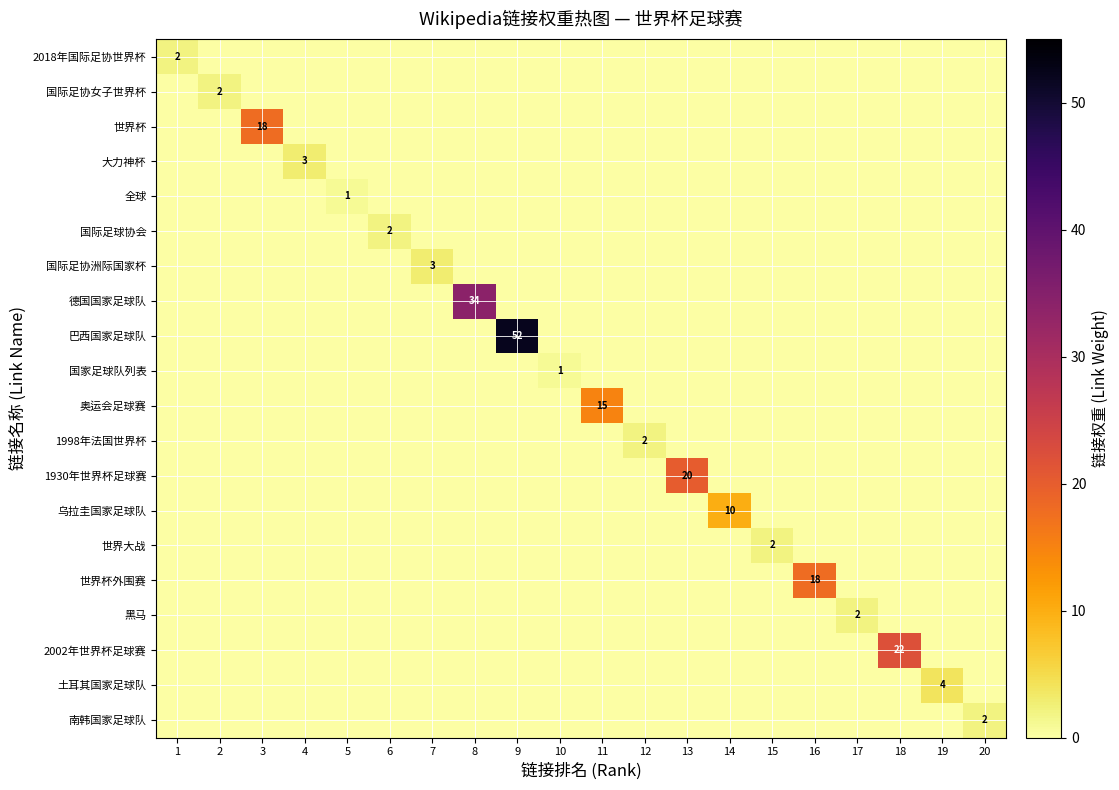

What is the difference between the maximum and minimum values in the 1998年法国世界杯 series?

2